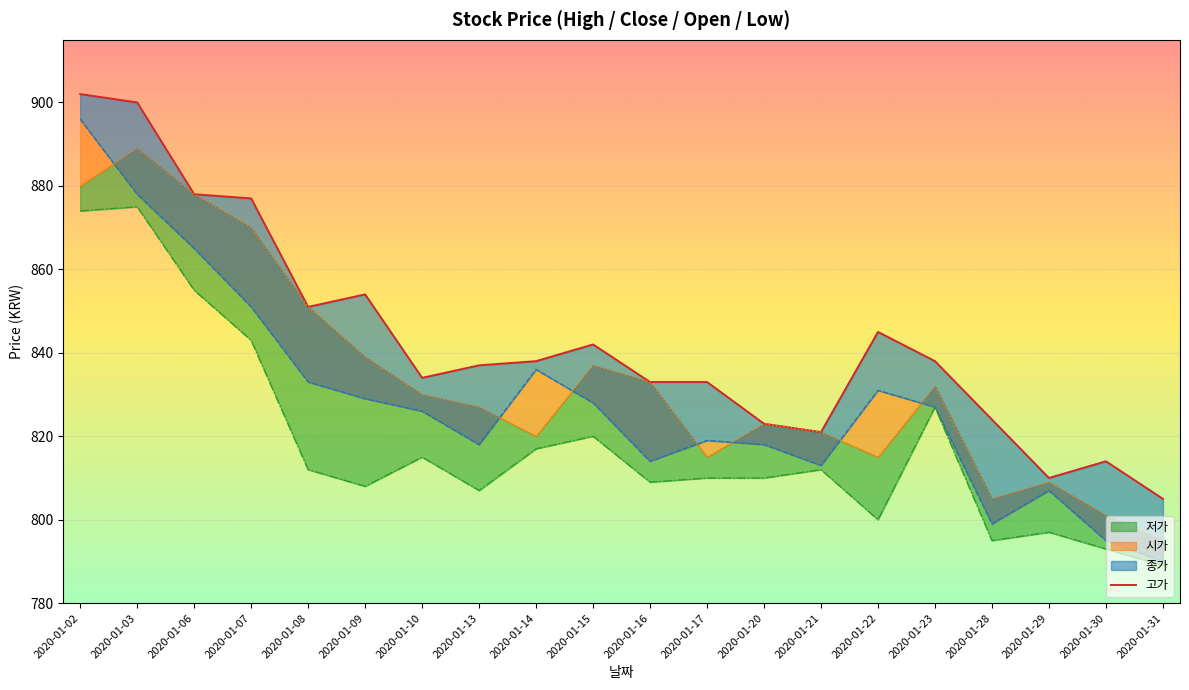

How many interior local valleys (lower than both neighbors) does the data have?

4